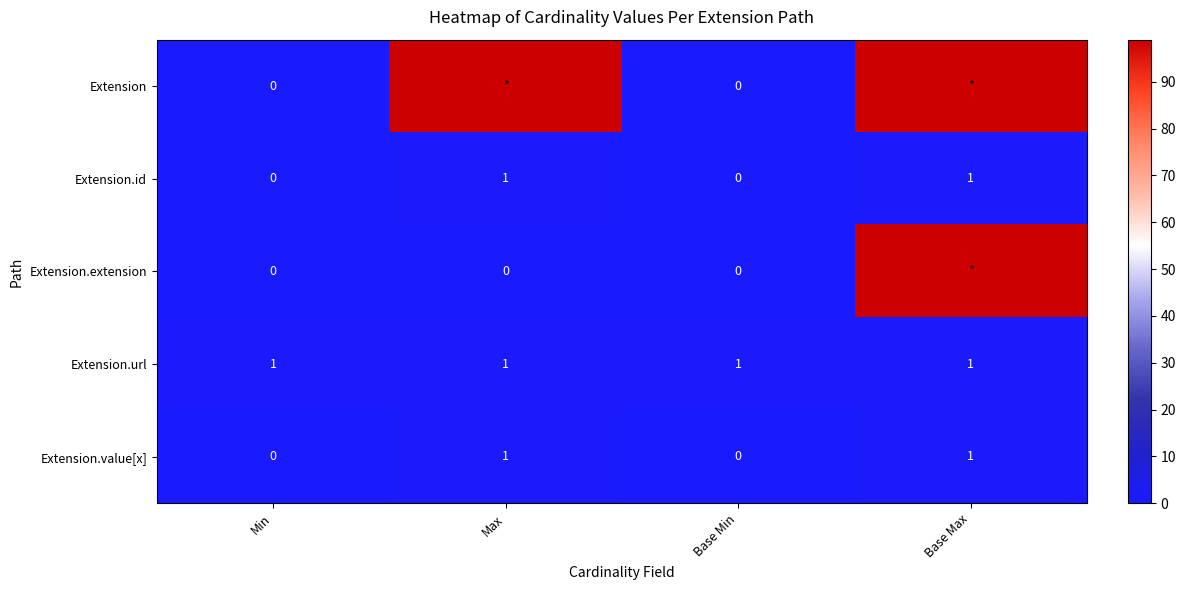

True or false: Extension.value[x] has a value of 0 at Max.

False